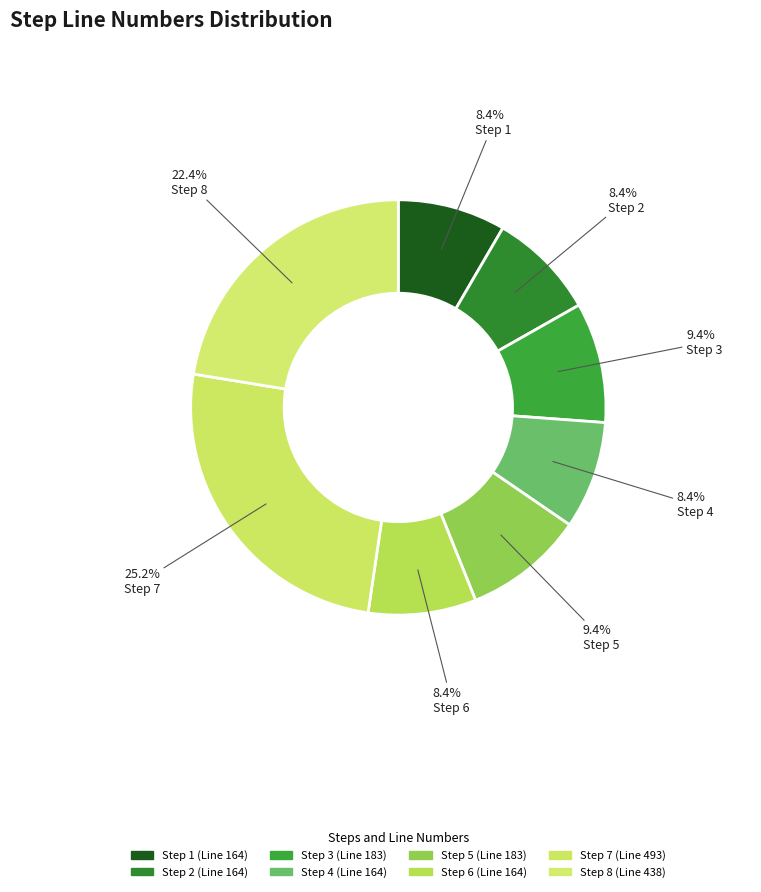

What percentage is the Step 8 slice, to the nearest percent?

22%